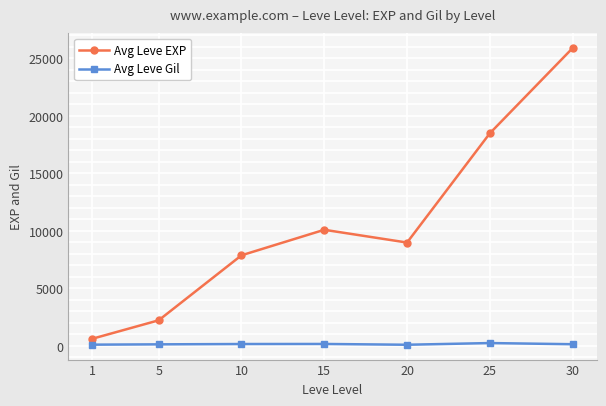

What is the difference between the maximum and minimum values in the Avg Leve EXP series?

25270